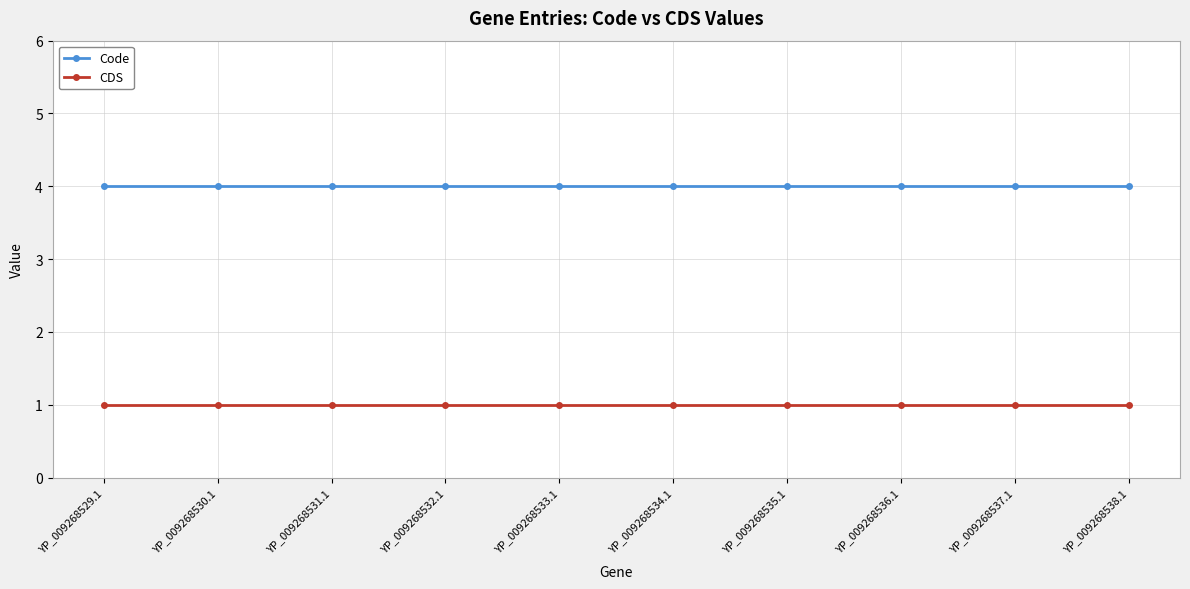

Is this an area chart (filled region under the line)?

No